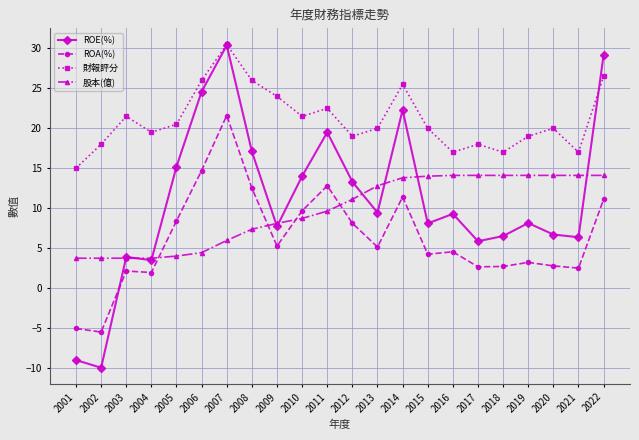

Which label corresponds to the largest value in the chart?

2007